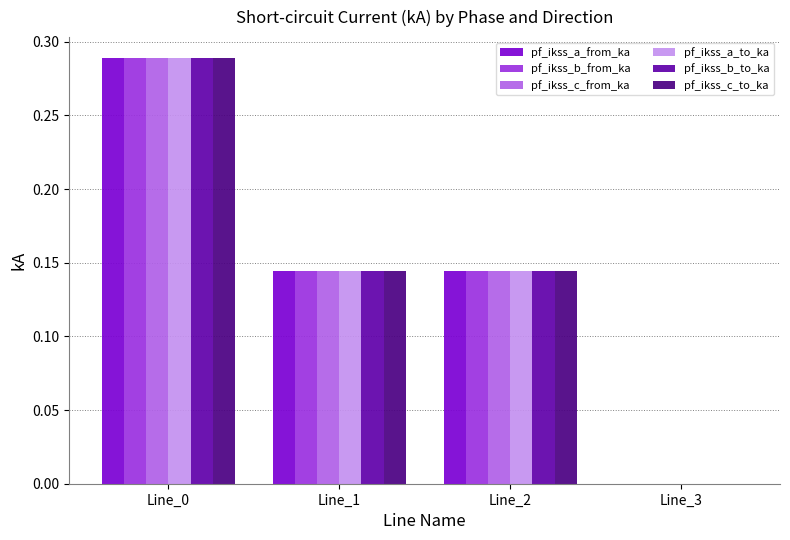

At which label does pf_ikss_c_from_ka reach its peak?

Line_0